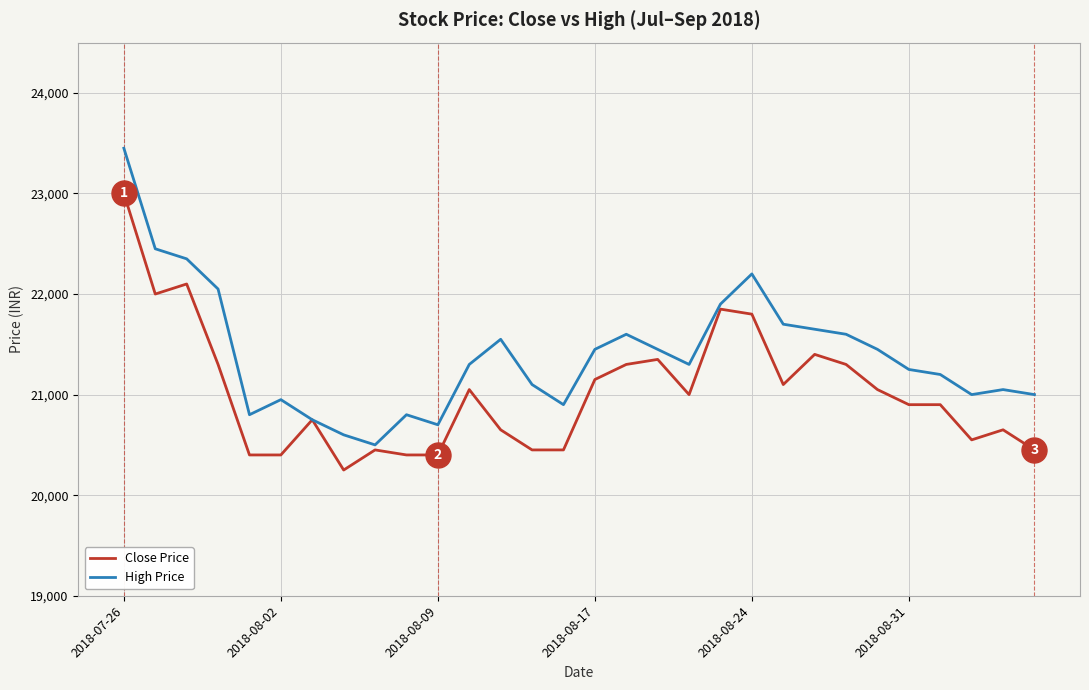

Which series has the largest total across all categories?

High Price